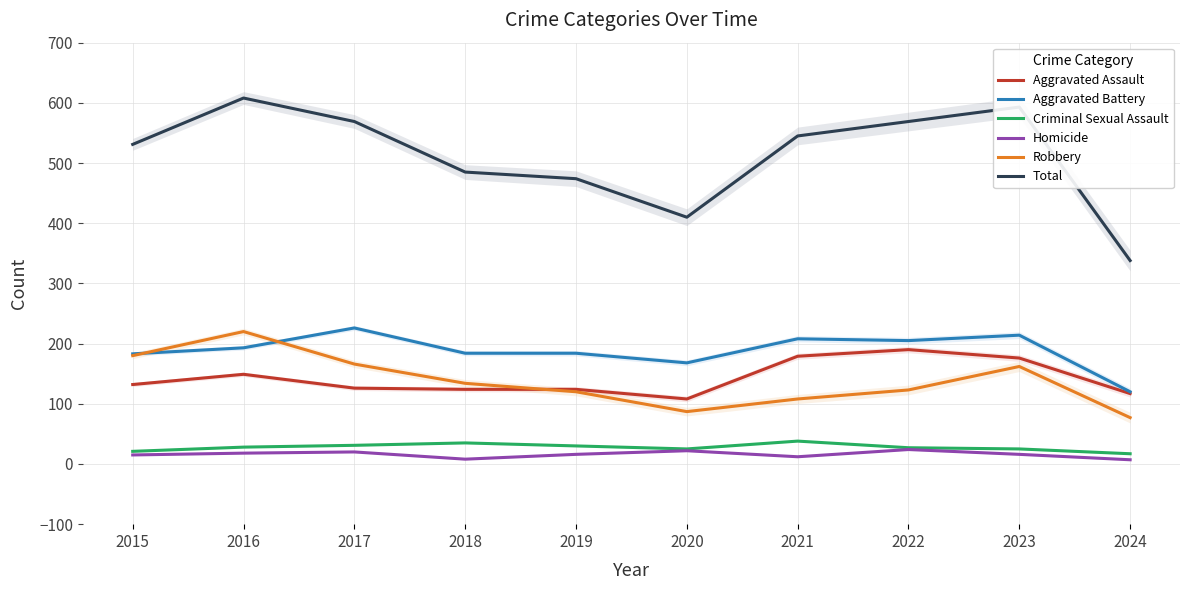

What is the difference between the highest and lowest values at 2023?

577